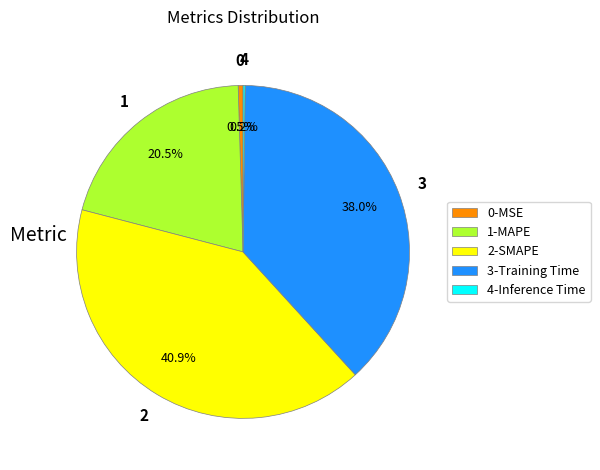

Which slice is the largest?

2-SMAPE